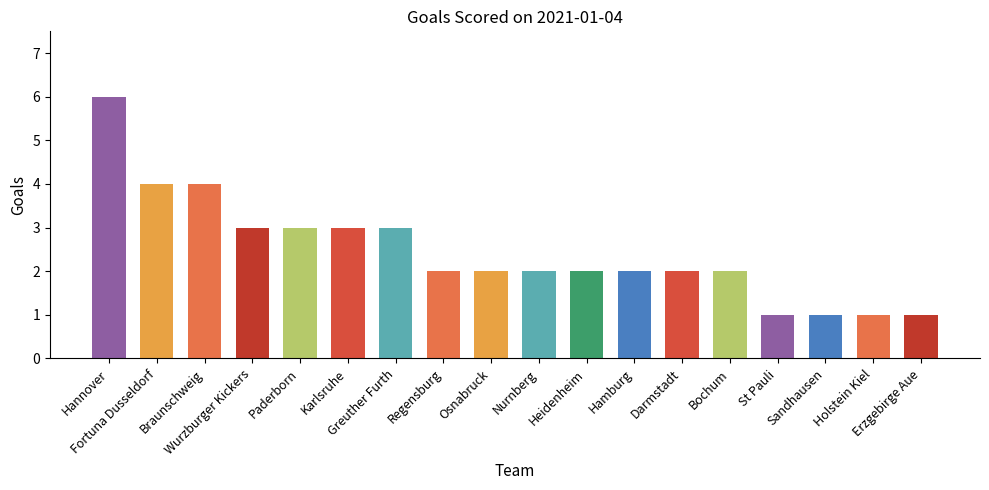

How many categories are shown in the chart?

18